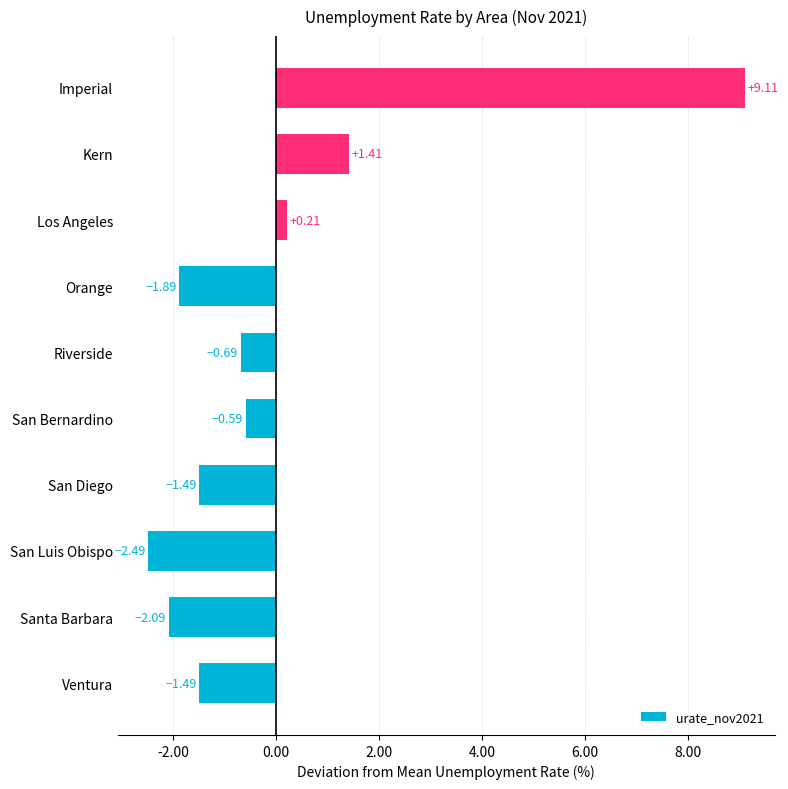

What is the difference between the values at San Diego and Riverside?

0.8